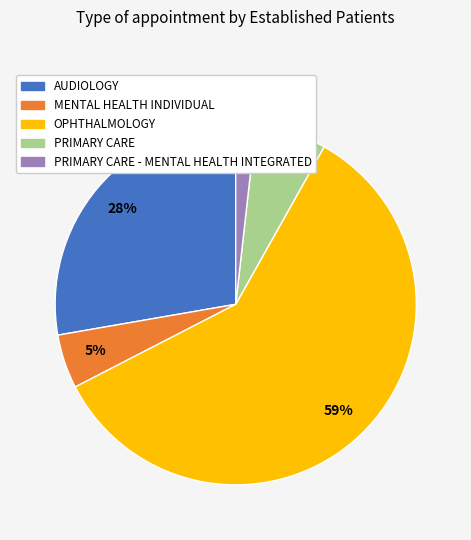

Does any single category account for the majority?

Yes